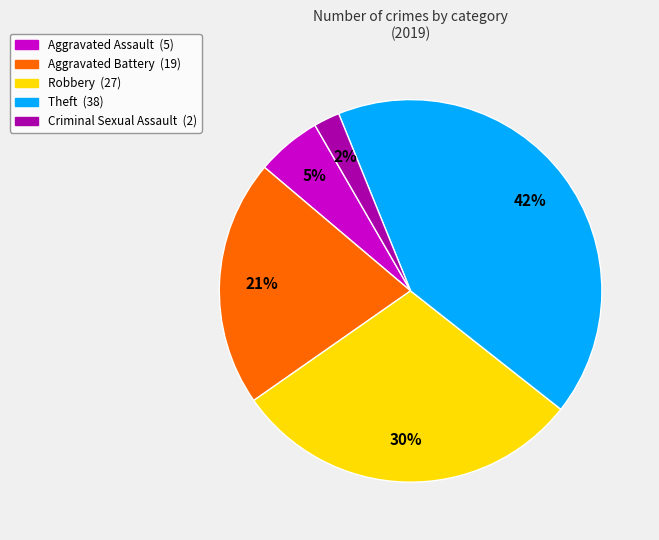

How many segments does this pie chart have?

5